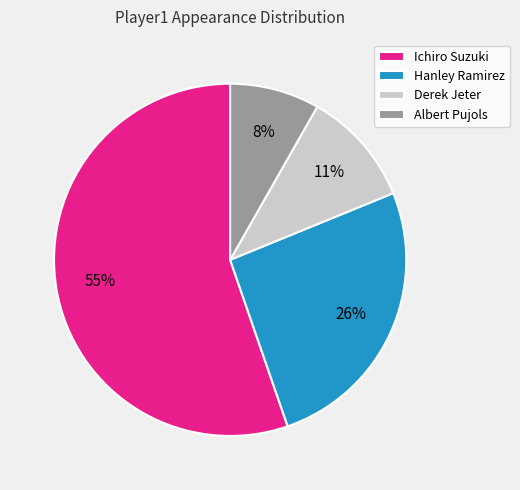

Combined, do Hanley Ramirez and Ichiro Suzuki account for over 50%?

Yes